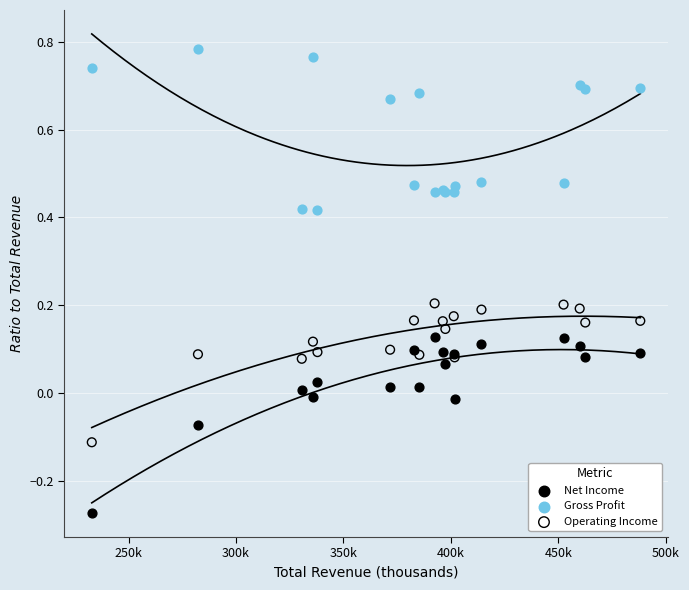

Which series reaches the minimum Y coordinate?

Net Income